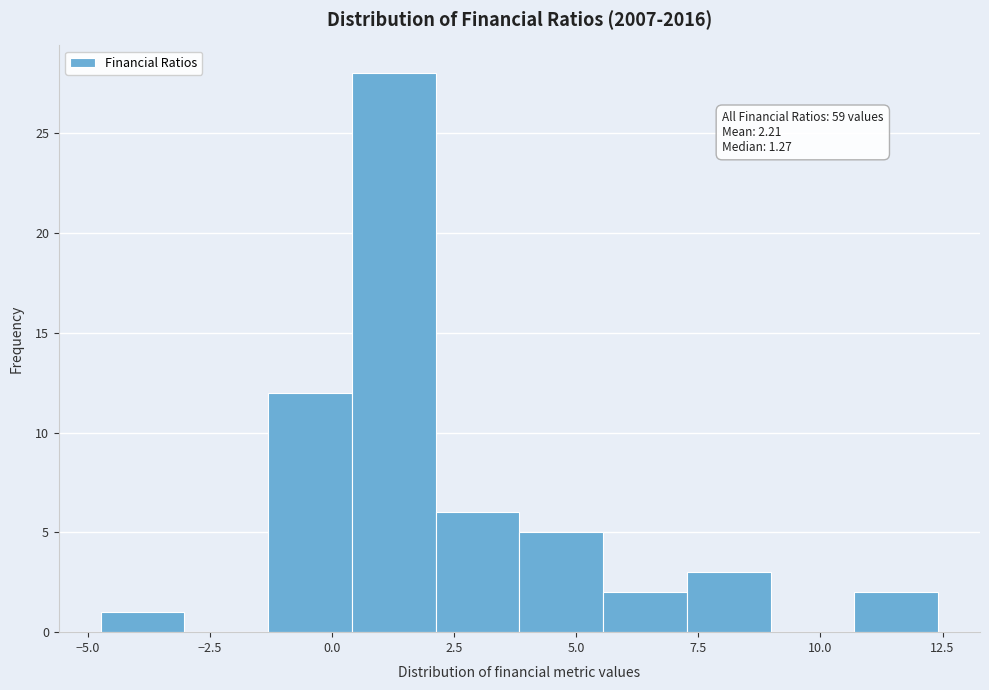

Read against the x-axis, roughly where is the centre of the tallest bar?

1.5